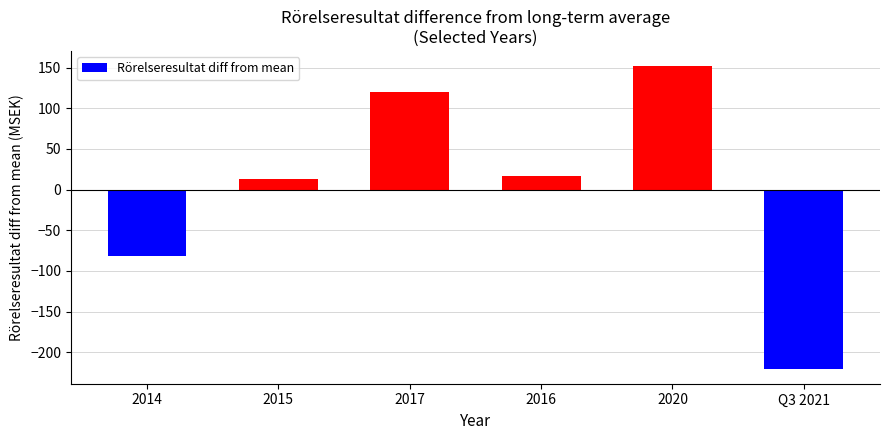

Reading right to left, what are all the values shown in this chart?

-220.2	151.8	16.8	119.8	12.8	-81.2